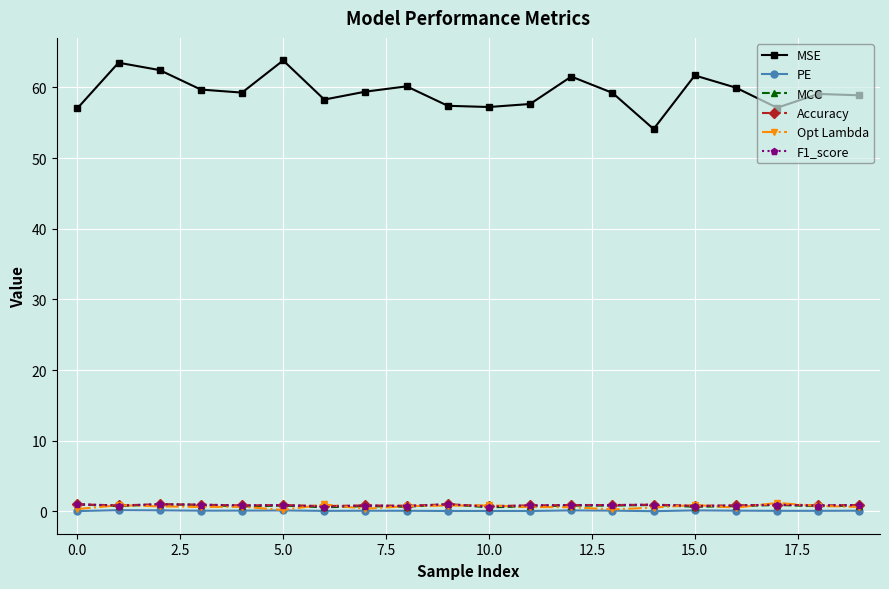

What is the value of the MSE point at the 3rd from the left?

62.5